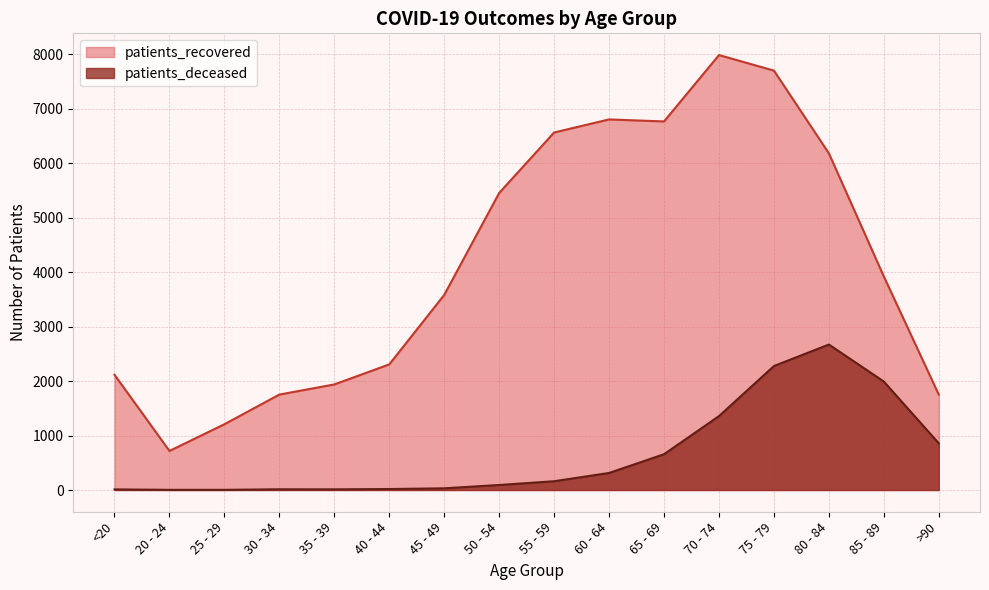

At which category is the sum across all series the highest?

75 - 79